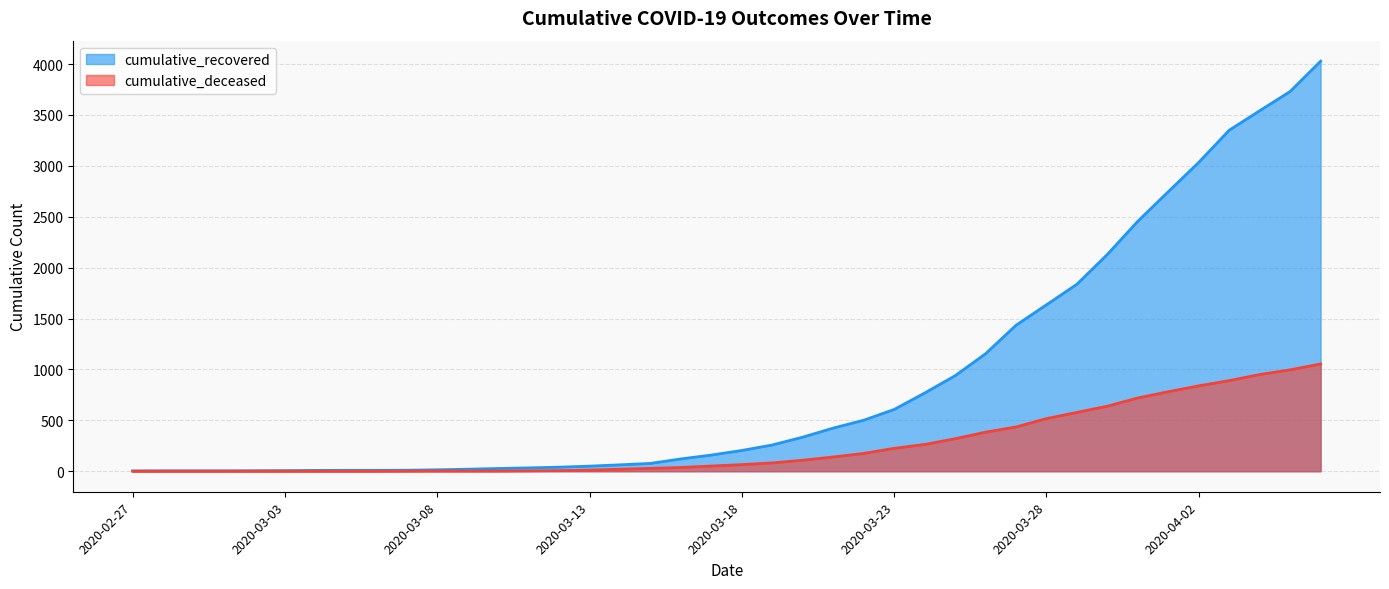

At which category is the sum across all series the highest?

2020-04-06